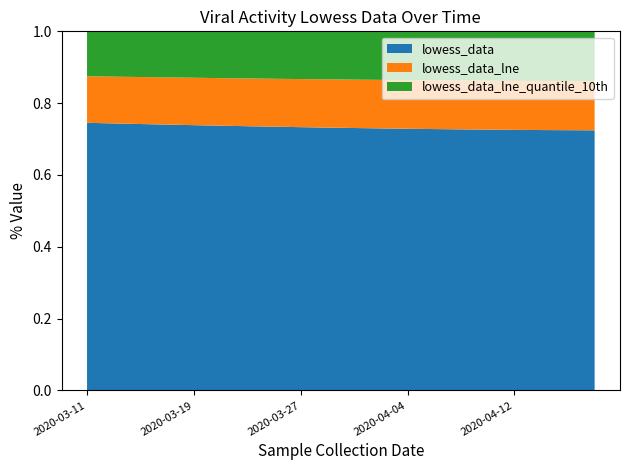

Reading left to right, transcribe all the data shown in this chart.

lowess_data: 15.9	15.7	15.6	15.4	15.3	15.1	15.0	14.8	14.7	14.6	14.5	14.4	14.3	14.2	14.2	14.1	14.1	14.0	14.0	13.9
lowess_data_lne: 2.8	2.8	2.7	2.7	2.7	2.7	2.7	2.7	2.7	2.7	2.7	2.7	2.7	2.7	2.7	2.6	2.6	2.6	2.6	2.6
lowess_data_lne_quantile_10th: 2.7	2.7	2.7	2.7	2.7	2.7	2.7	2.7	2.7	2.7	2.7	2.7	2.7	2.7	2.7	2.7	2.7	2.7	2.7	2.7